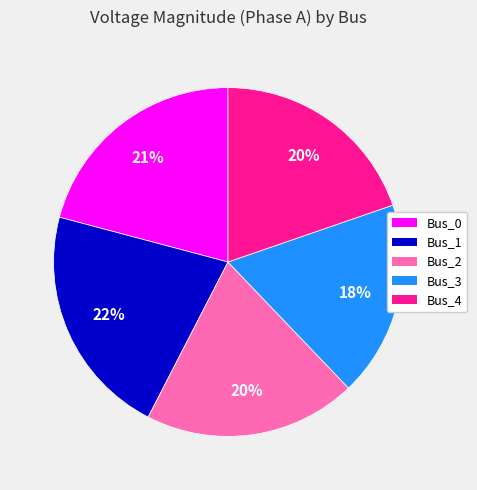

Do Bus_4 and Bus_0 together represent more than half of the pie?

No